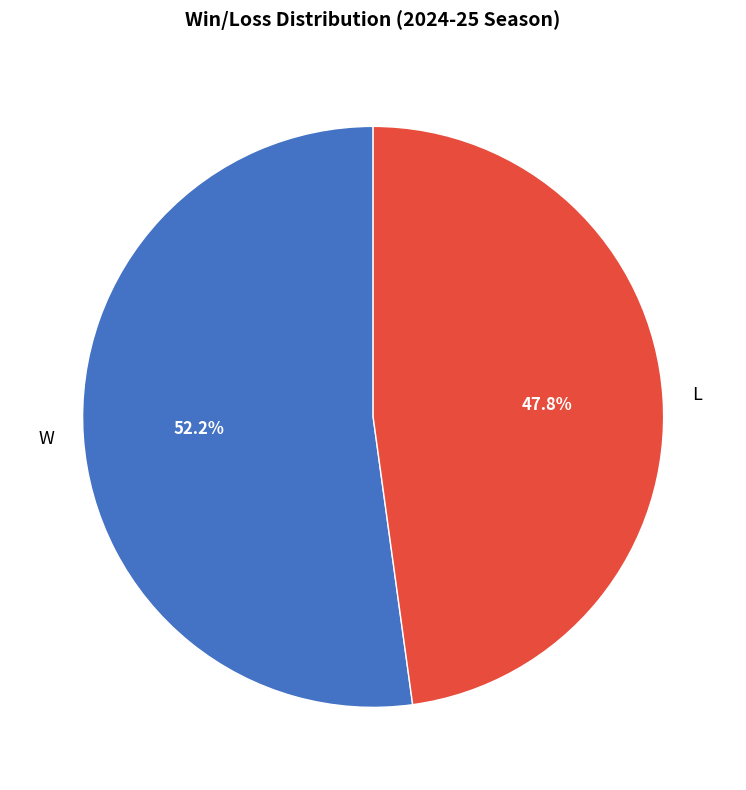

Combined, do W and L account for over 50%?

Yes